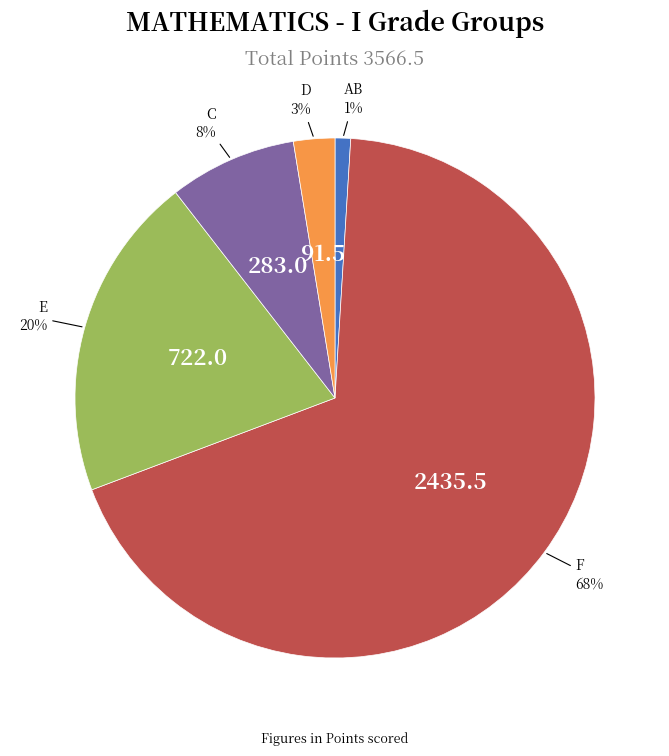

How many segments does this pie chart have?

5